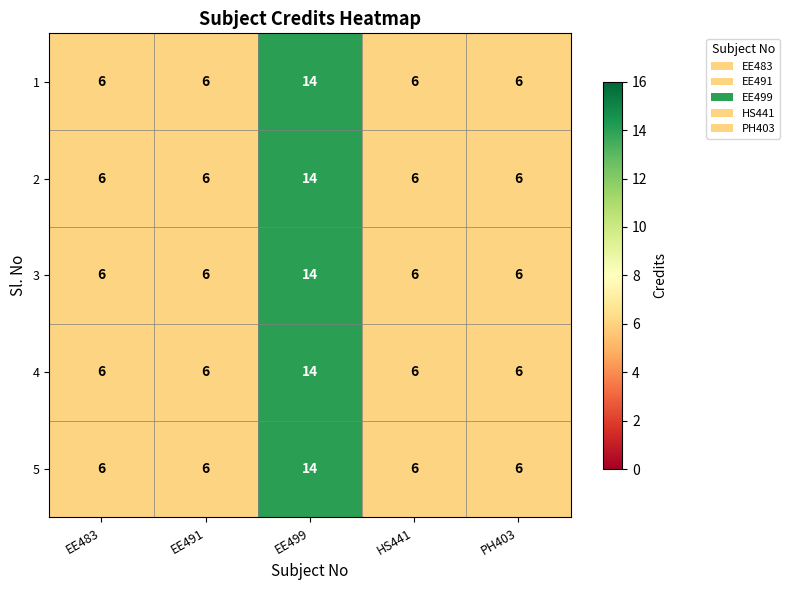

Reading right to left, transcribe all the data shown in this chart.

1: 6	6	14	6	6
2: 6	6	14	6	6
3: 6	6	14	6	6
4: 6	6	14	6	6
5: 6	6	14	6	6